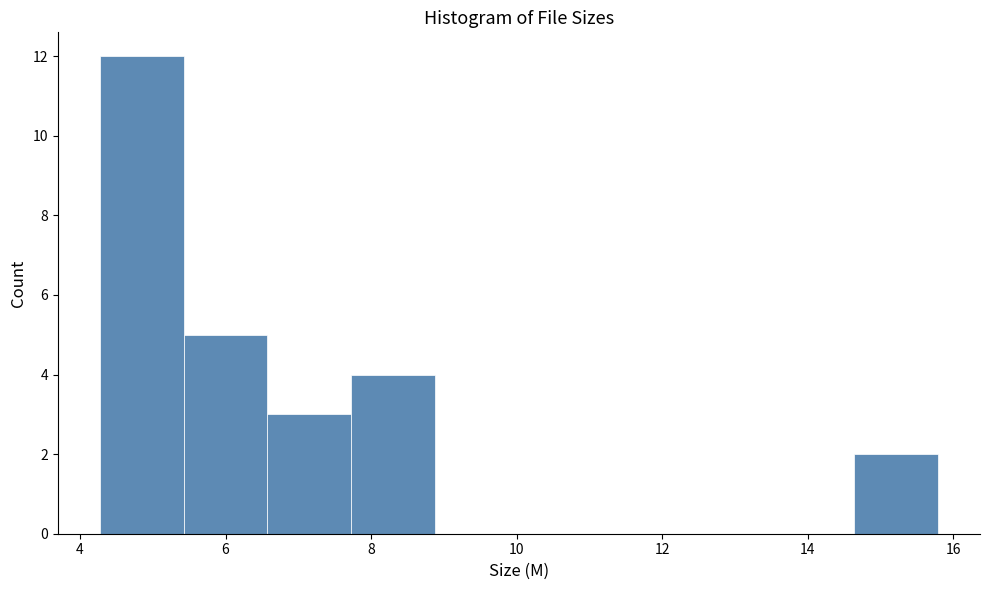

What is the height of the bar covering 7.8 to 8.8 on the x-axis? Neither the bar edges nor the heights are printed on the chart, so give them approximately, as read against the axes.

4